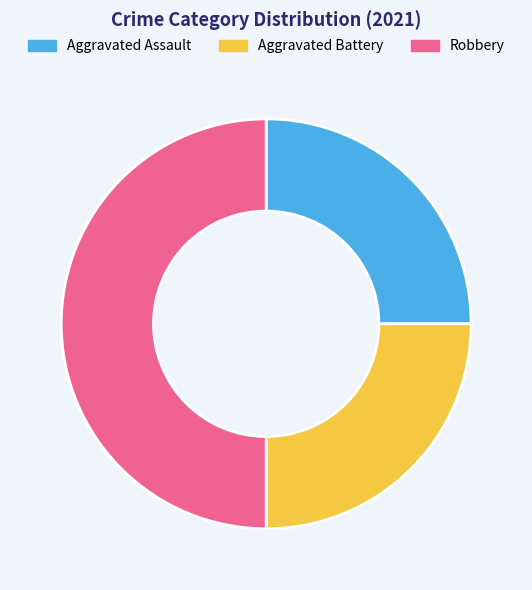

Is it true that Aggravated Battery is 25% of the pie?

True